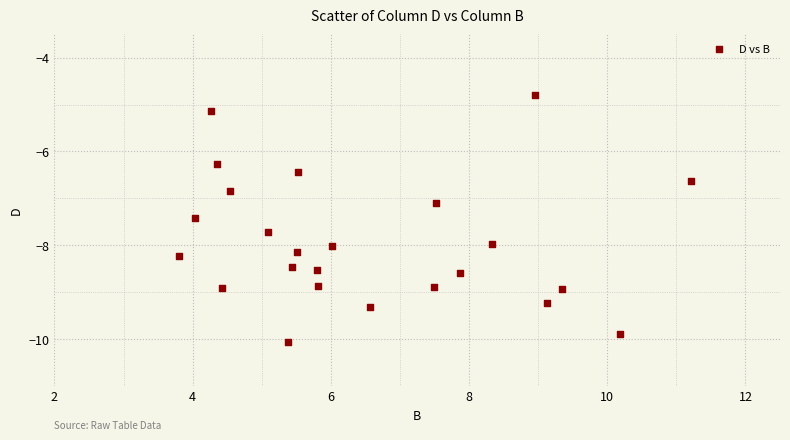

What is the range of Y values (max minus min)?

5.3